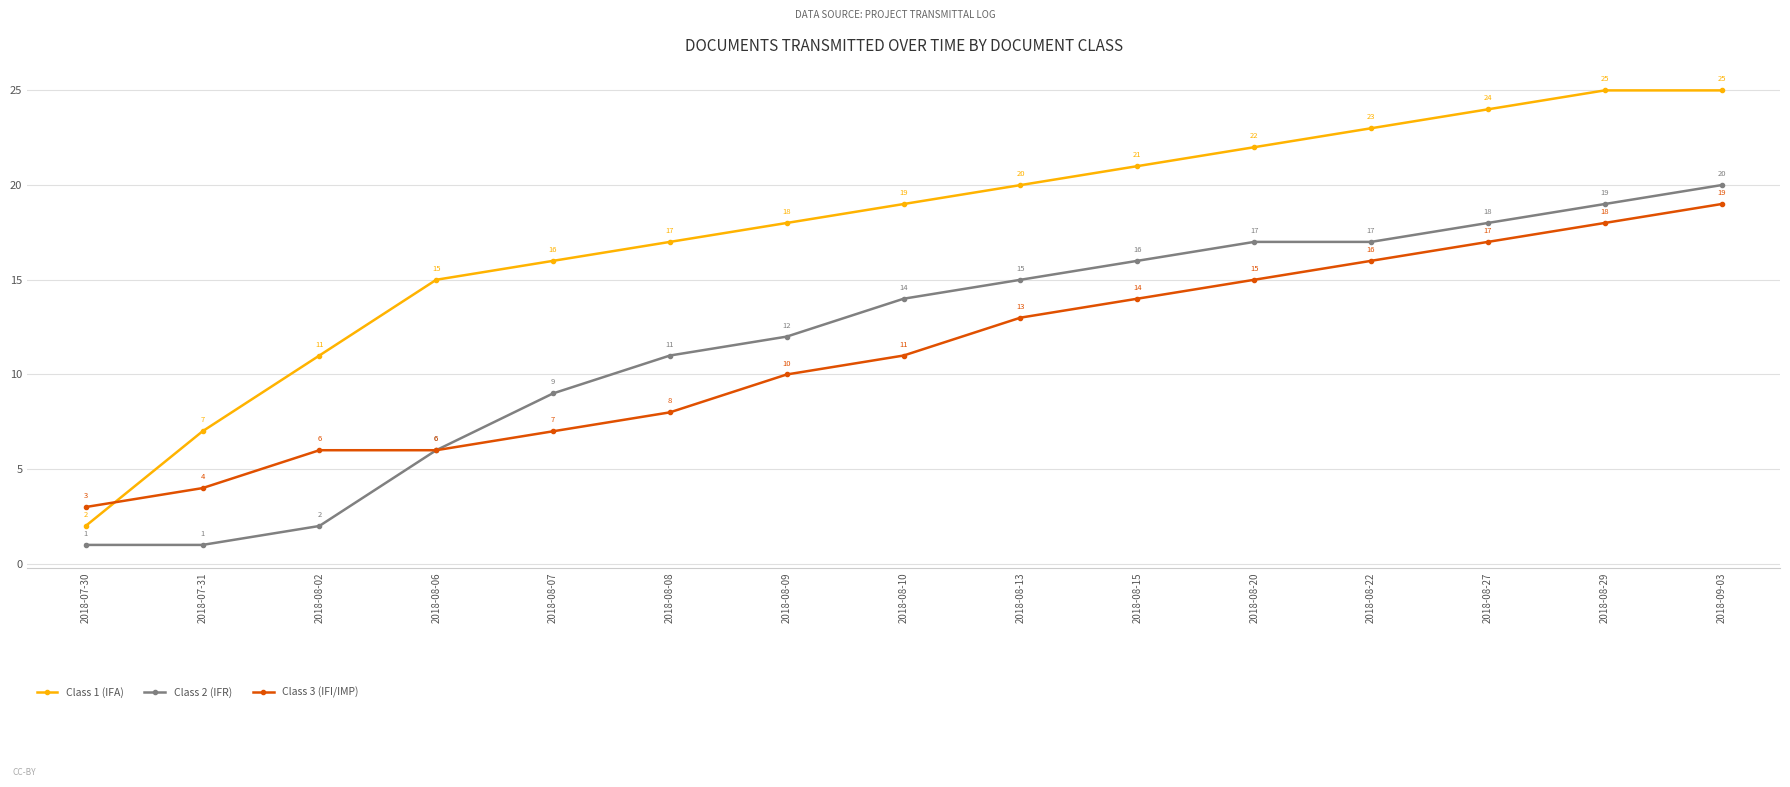

What is the maximum value shown in the chart?

25